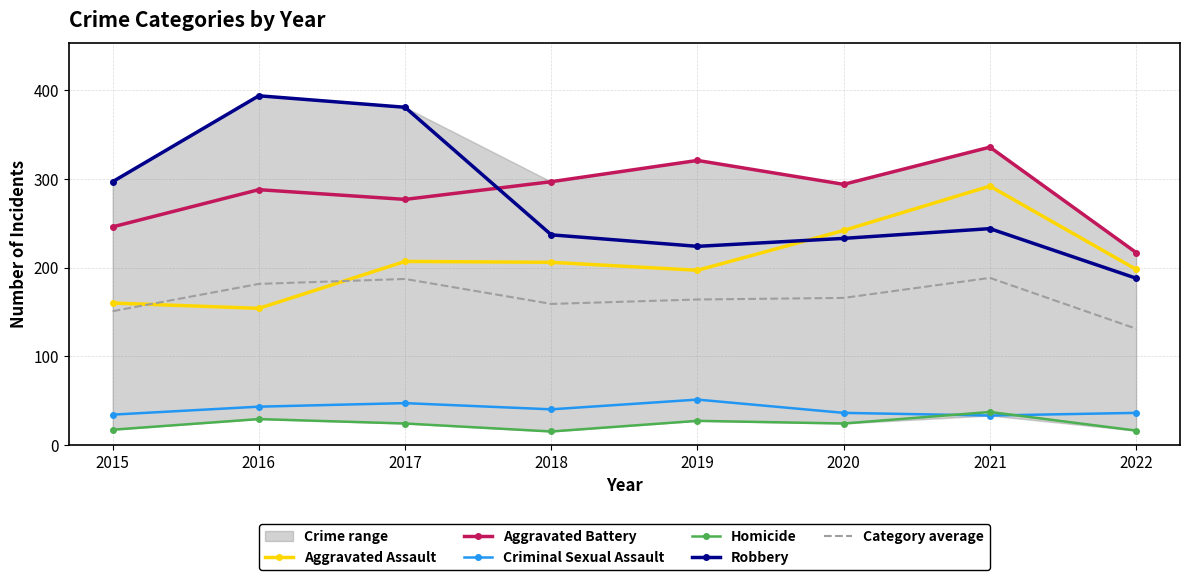

Which category has the highest value across all series?

2016